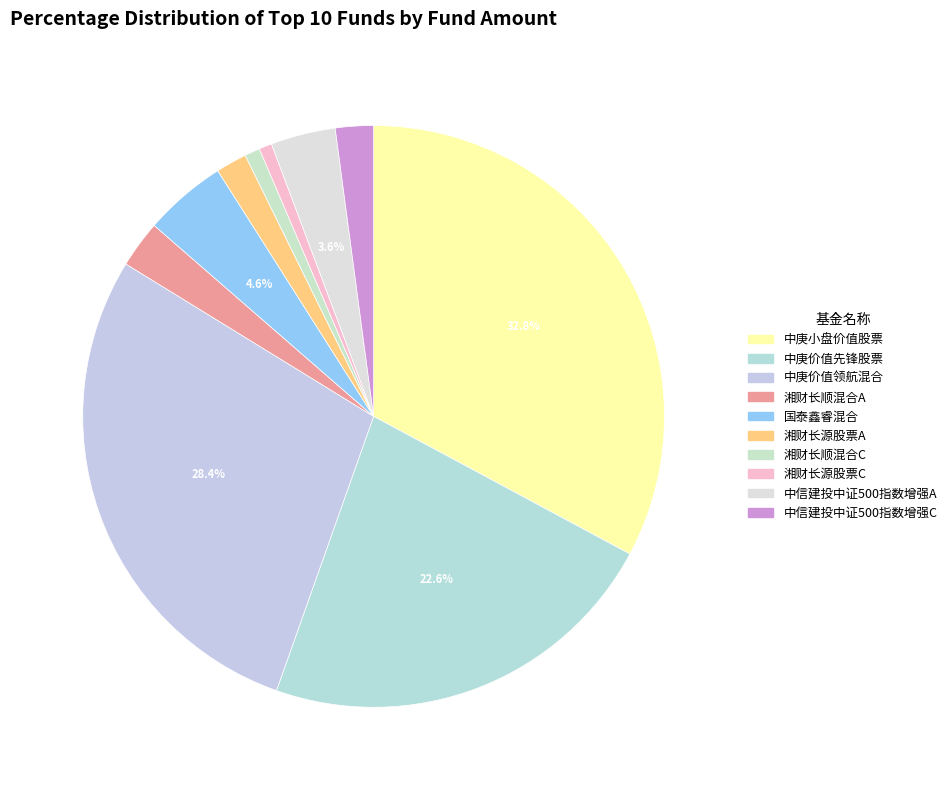

Is there a majority slice in this chart?

No